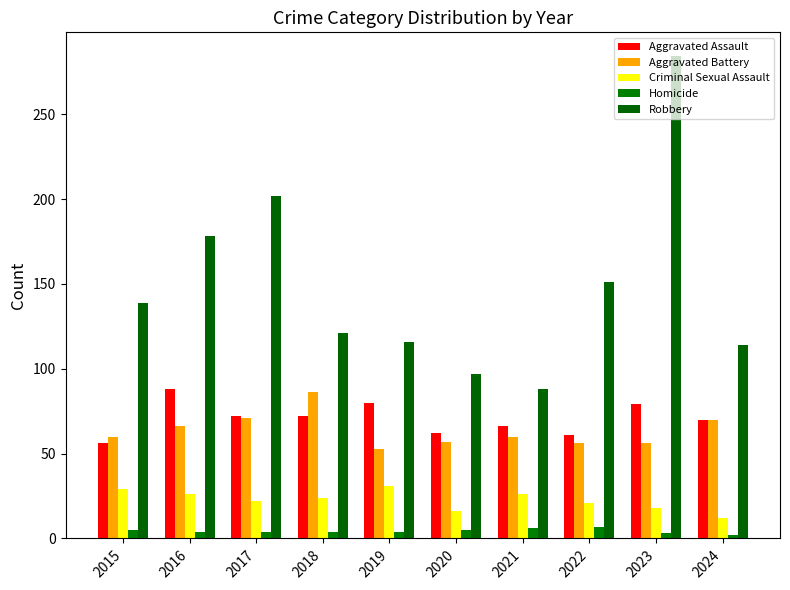

Is it true that Aggravated Battery equals 126 at 2017?

False